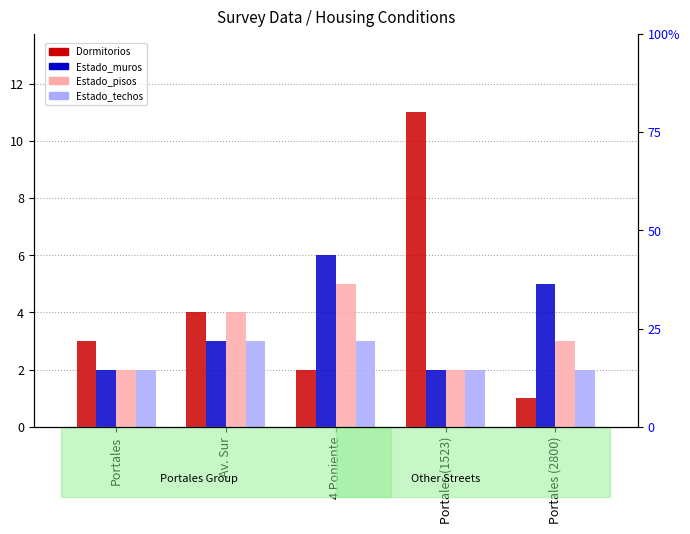

Which series has the largest range (max minus min)?

Dormitorios